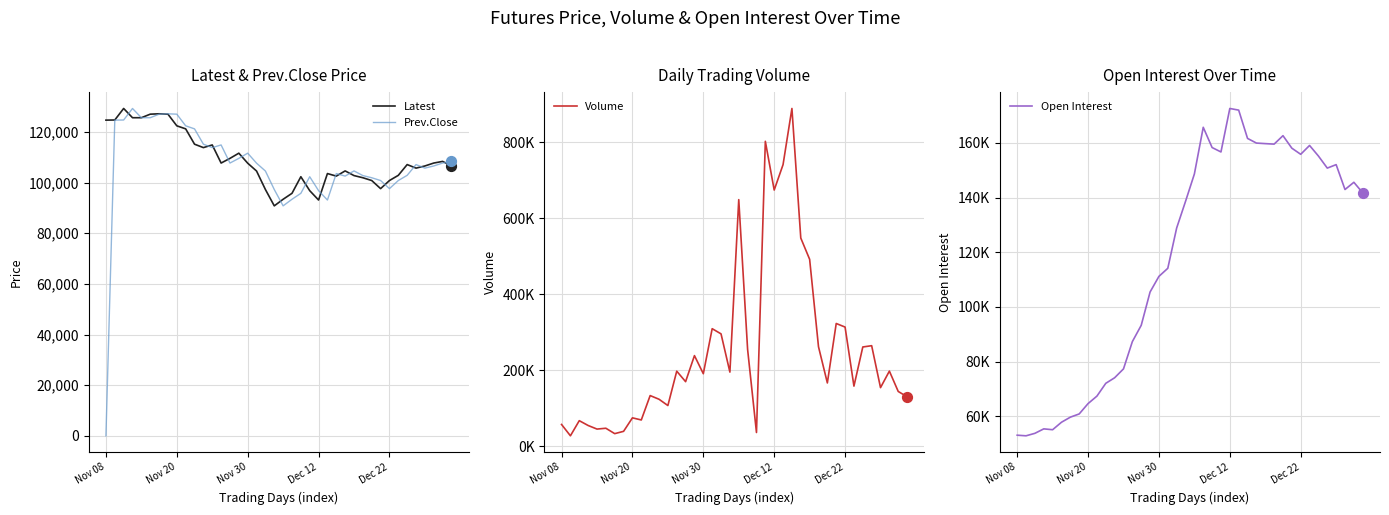

Which series has the widest spread of Y values?

Volume